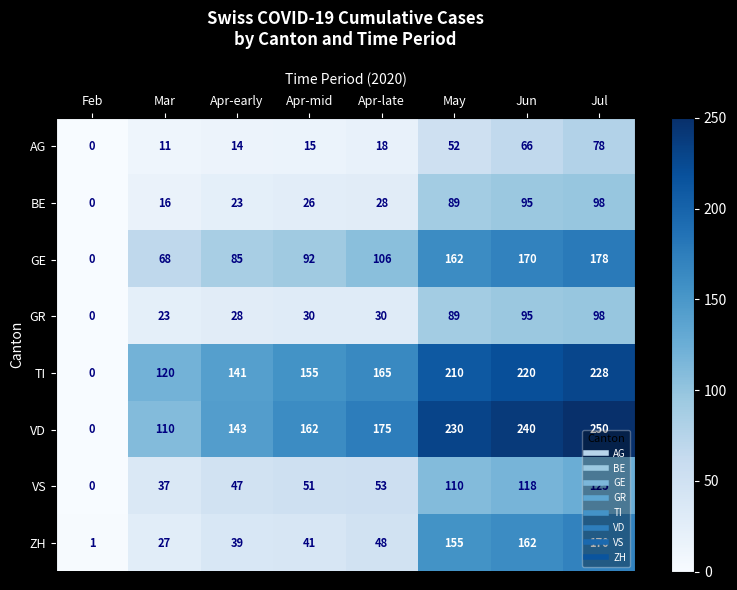

What is the approximate value of BE at Apr-late?

28